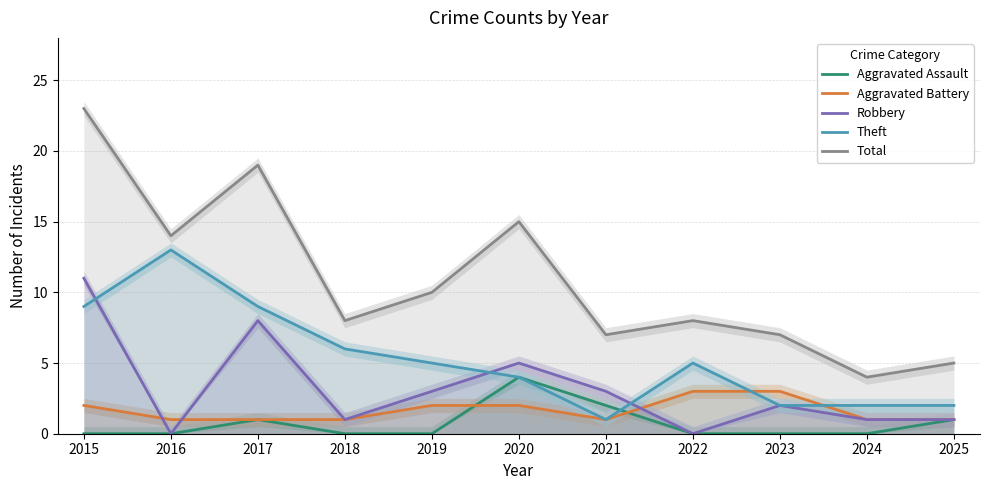

How many values in the Theft series exceed 5?

4